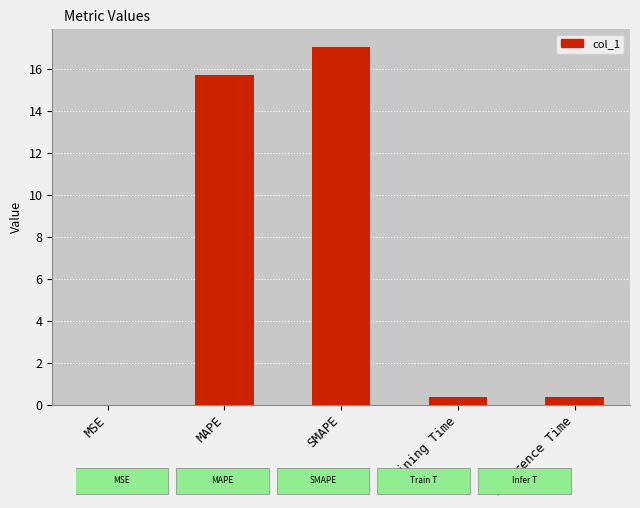

What is the change in value from SMAPE to Inference Time?

-16.7